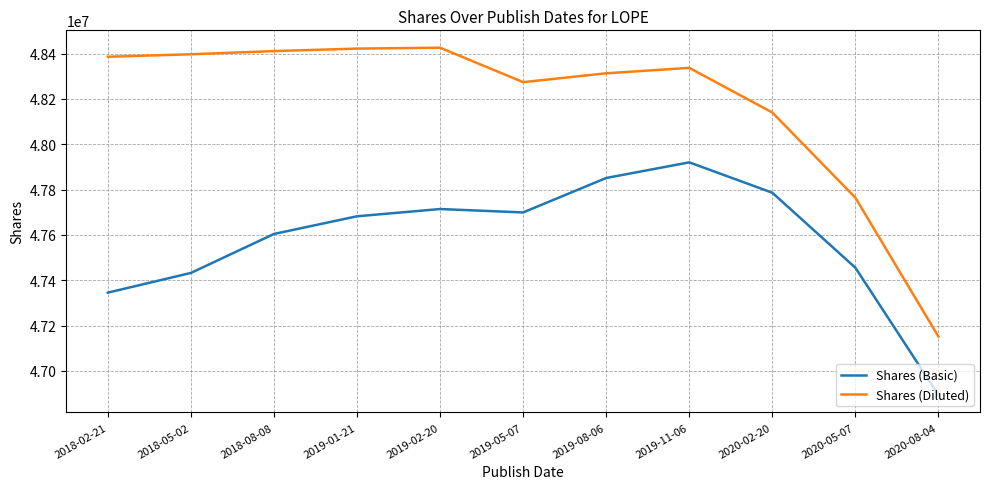

What is the difference between the maximum and minimum values in the Shares (Diluted) series?

1275000